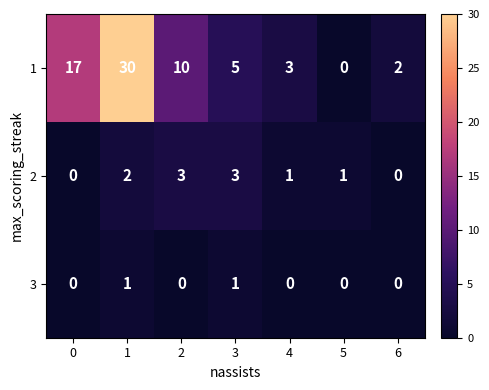

Reading left to right, list all the values displayed in this chart.

1: 17	30	10	5	3	0	2
2: 0	2	3	3	1	1	0
3: 0	1	0	1	0	0	0